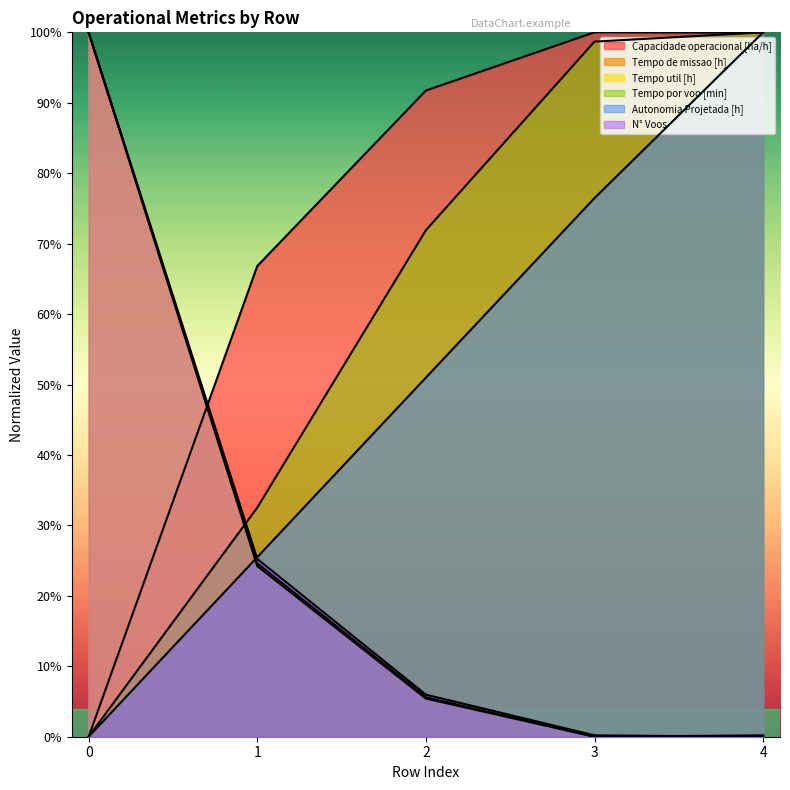

Is the value of N° Voos at 1 greater than the value of Tempo por voo [min] at 0?

Yes